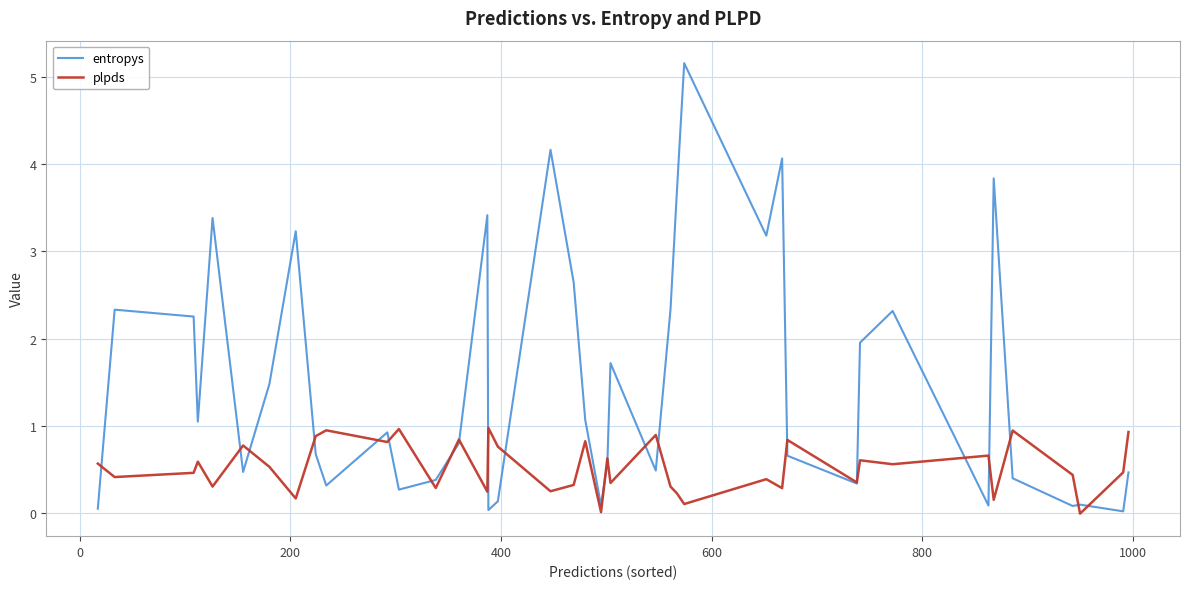

Rank the series by their maximum value, from lowest to highest.

plpds, entropys